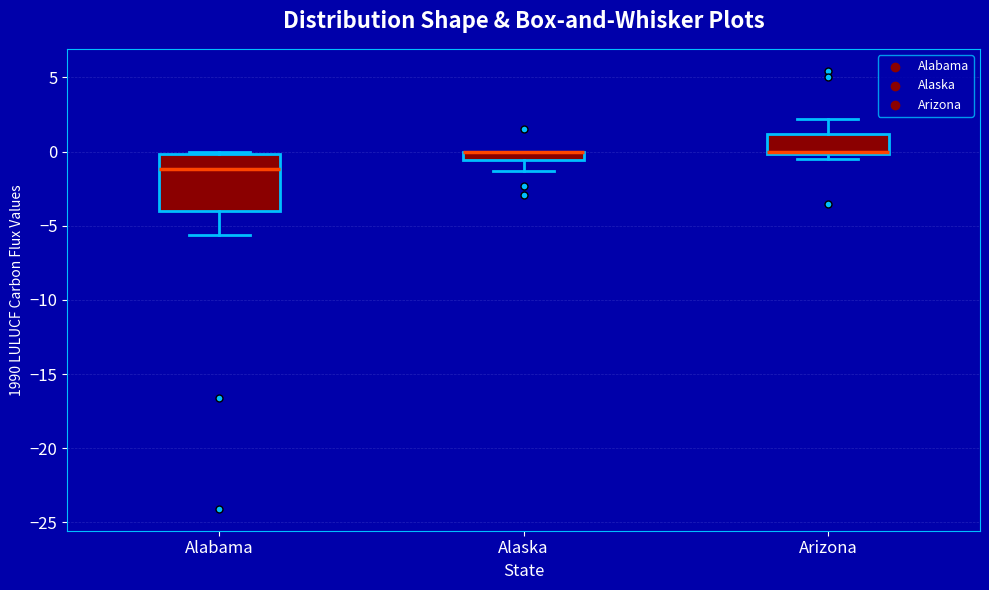

Where is the lower edge of the box for Alabama on the y-axis? The values are not printed on the chart, so give them approximately, as read against the axis.

-4.0